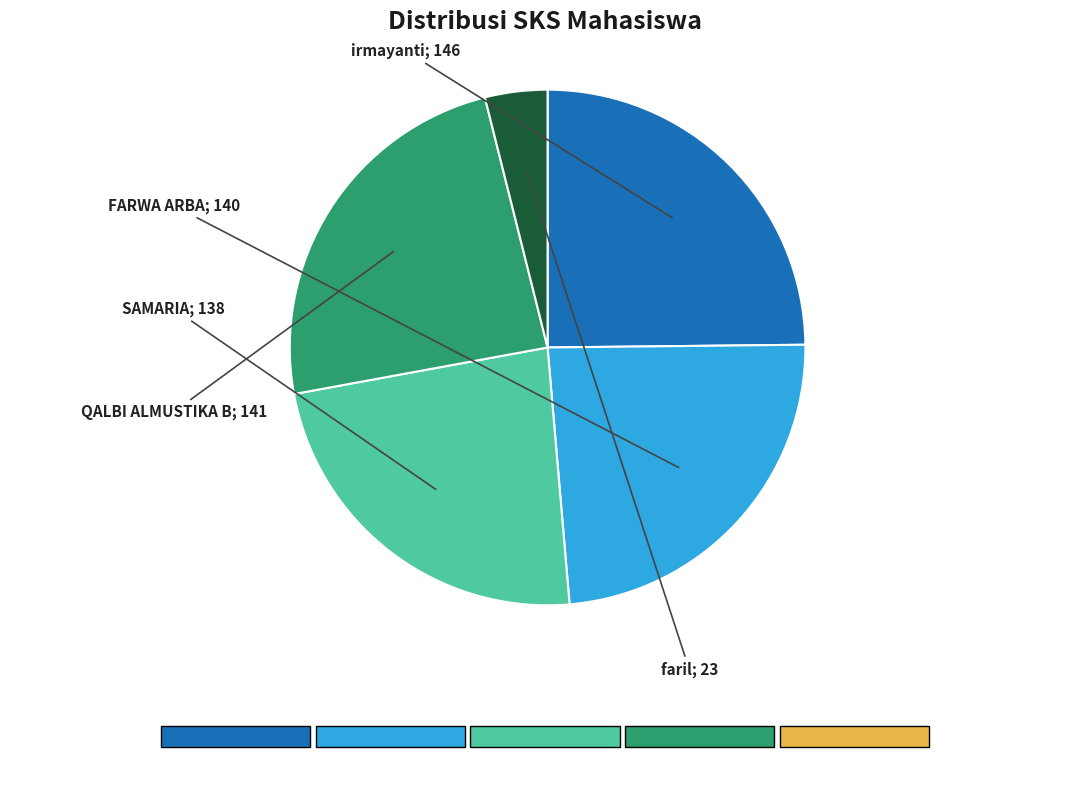

Is there any slice that represents more than half of the pie?

No